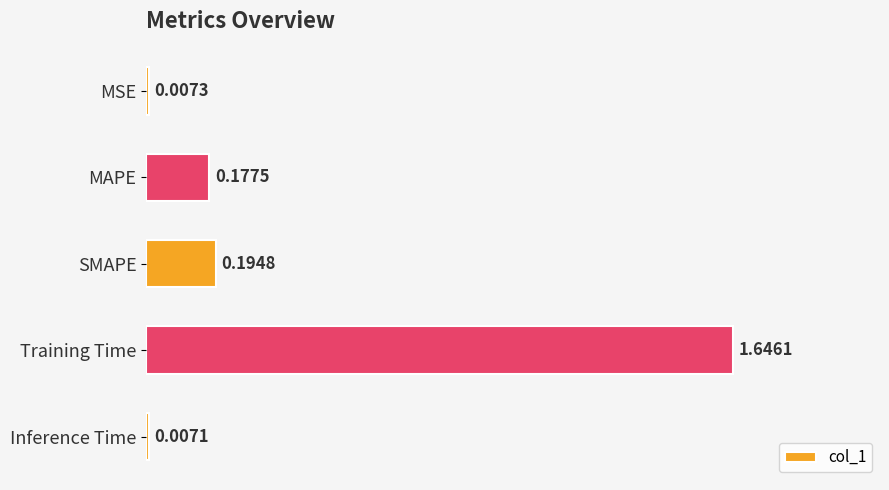

Which has a higher value, SMAPE or Inference Time?

SMAPE